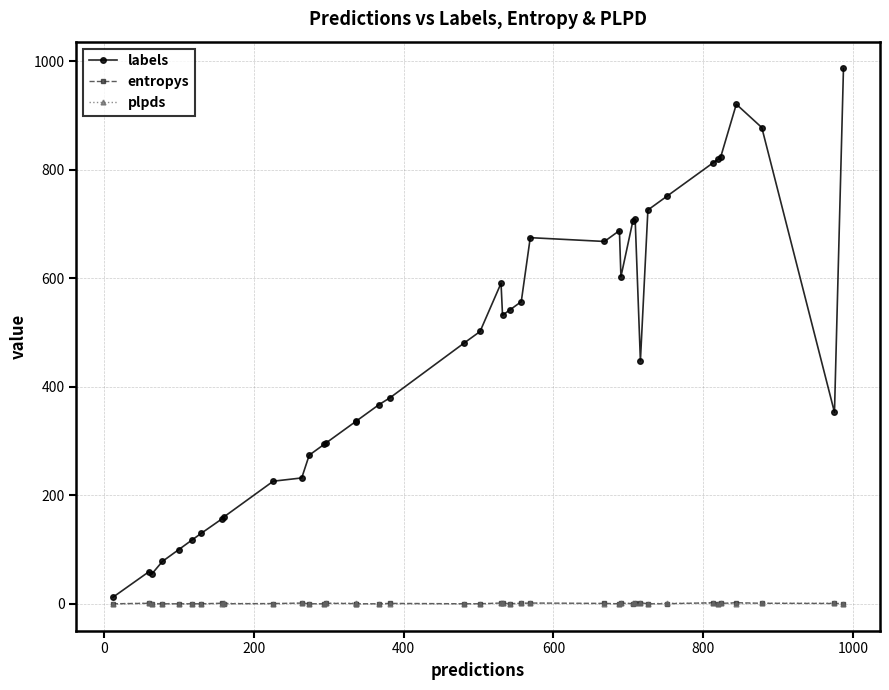

What is the value of the labels point at the 19th from the left?

481.0